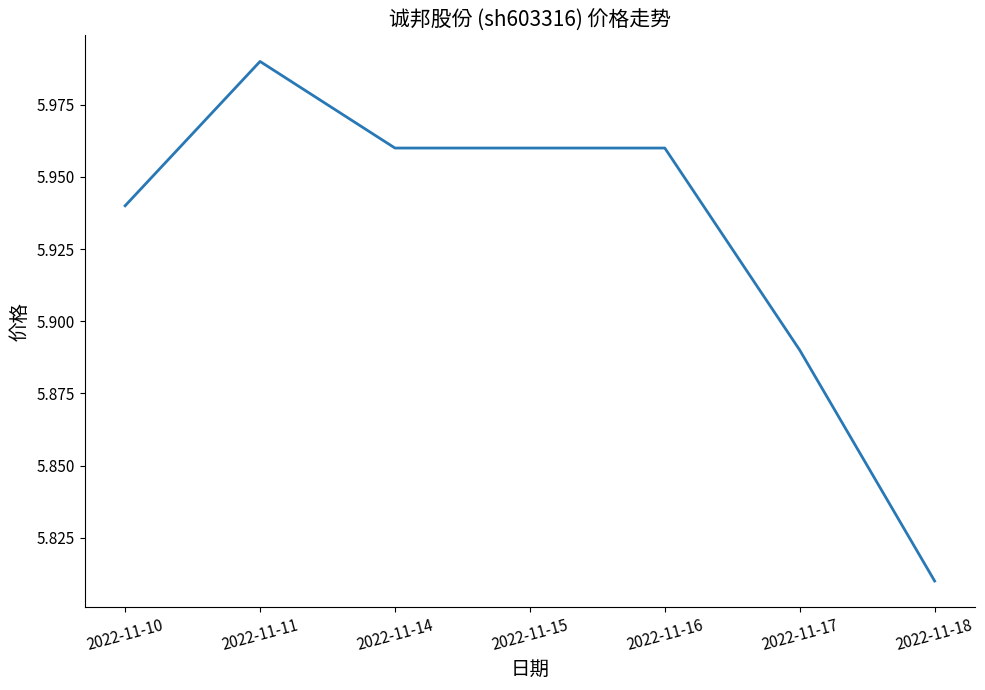

True or false: the data shows 1.4 at 2022-11-10.

False